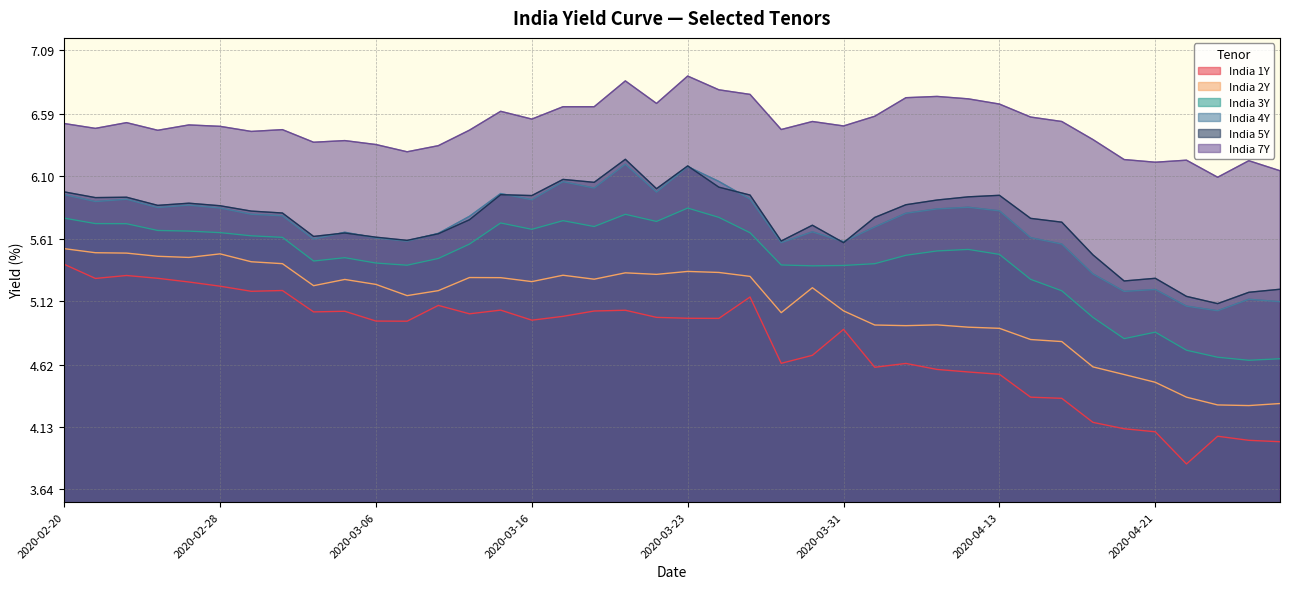

Is it true that India 3Y equals 5.8 at 2020-03-19?

True